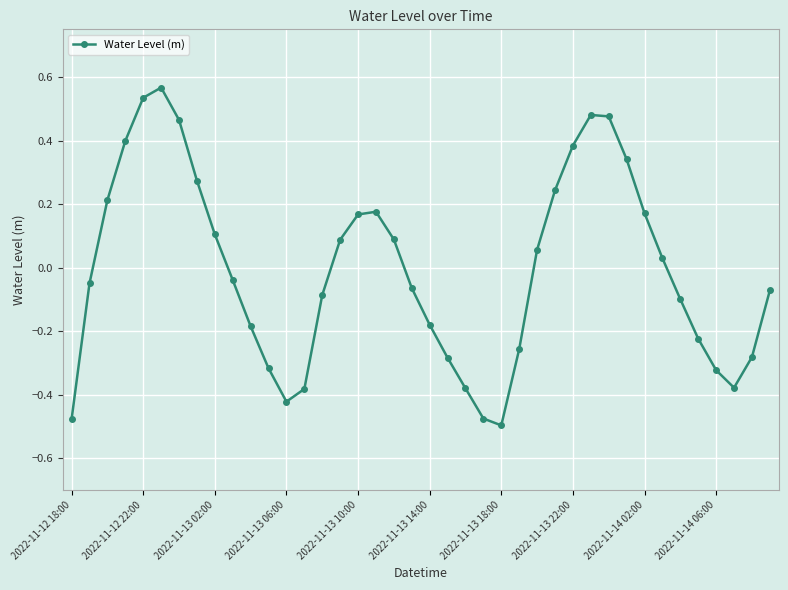

How many points are lower than both their immediate neighbors (excluding endpoints)?

3